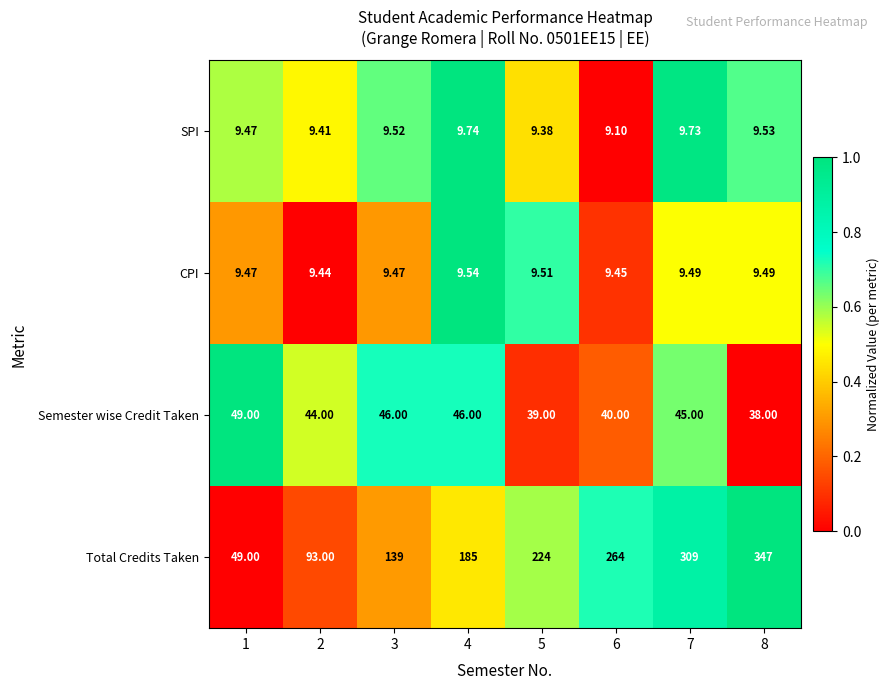

Count the number of categories in the chart.

8